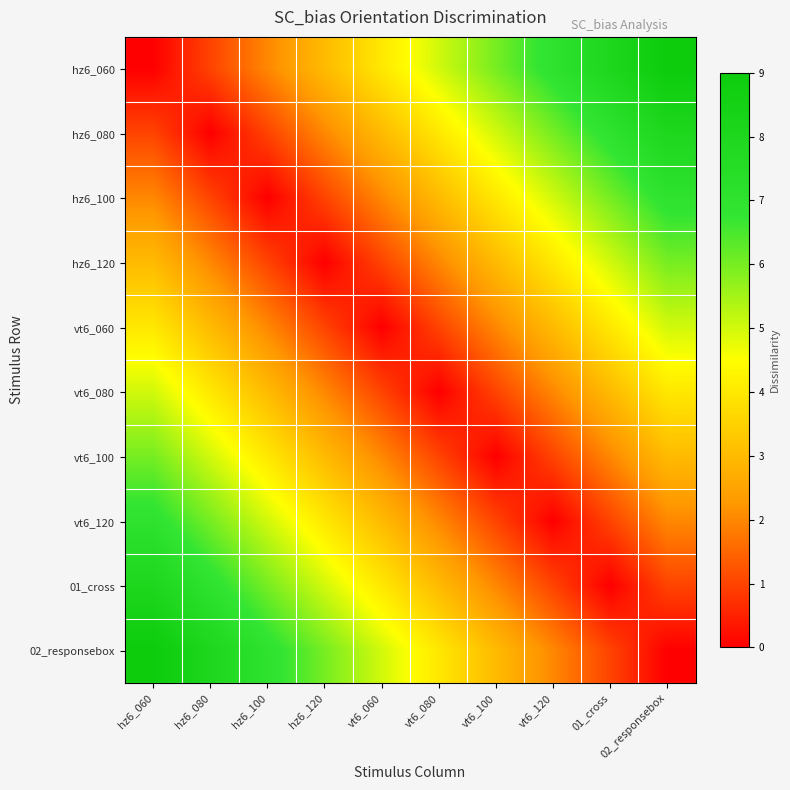

Which label corresponds to the largest value in the chart?

02_responsebox